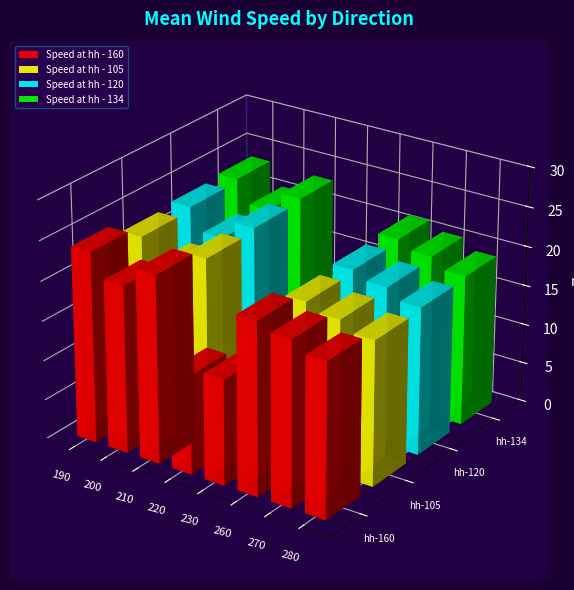

Rank the series by their average value, from lowest to highest.

Speed at hh - 105, Speed at hh - 120, Speed at hh - 134, Speed at hh - 160